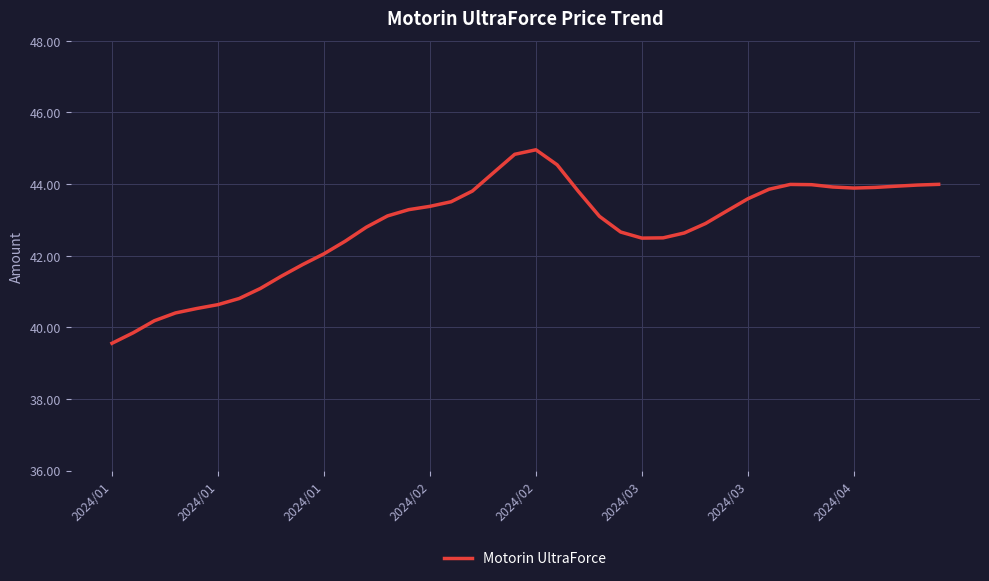

What is the smallest value displayed?

39.6